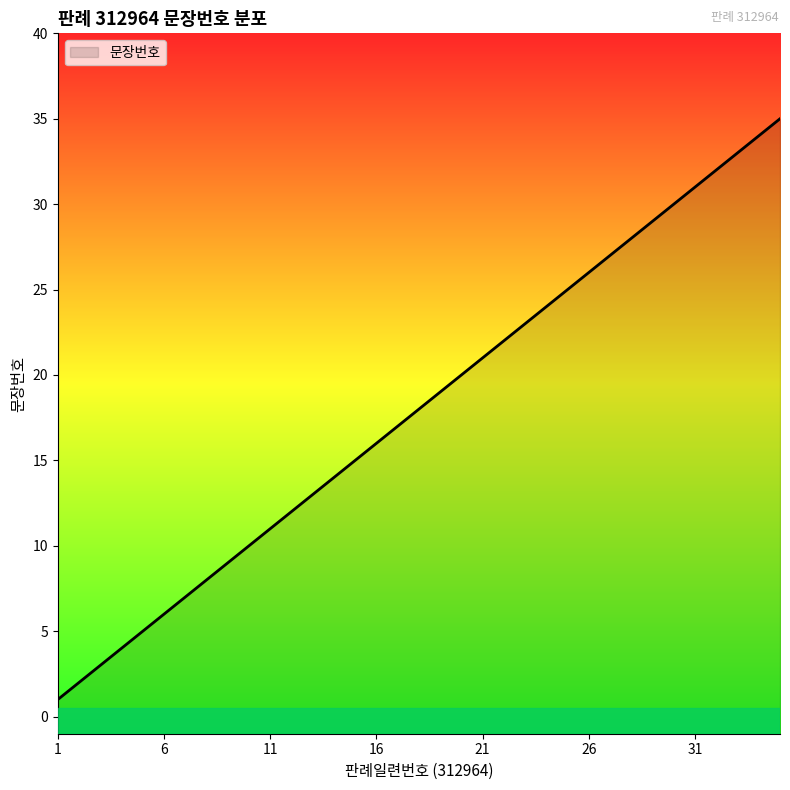

What is the average value?

18